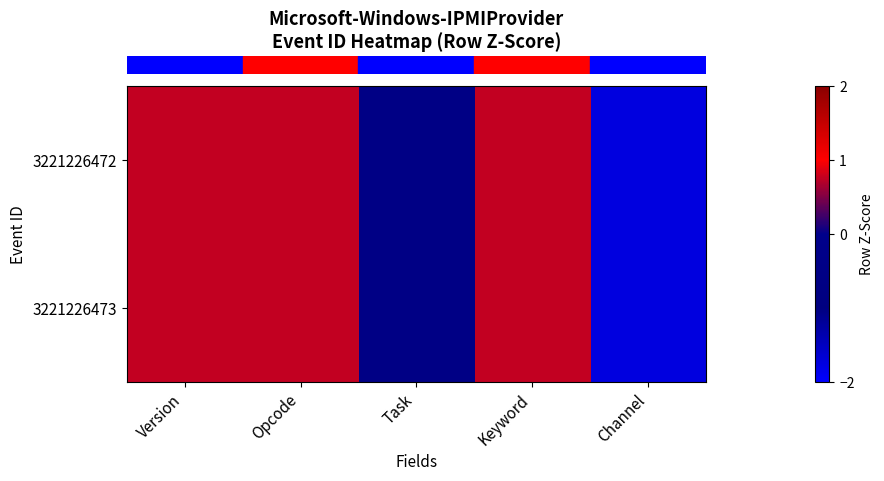

Count the number of data series in this chart.

2